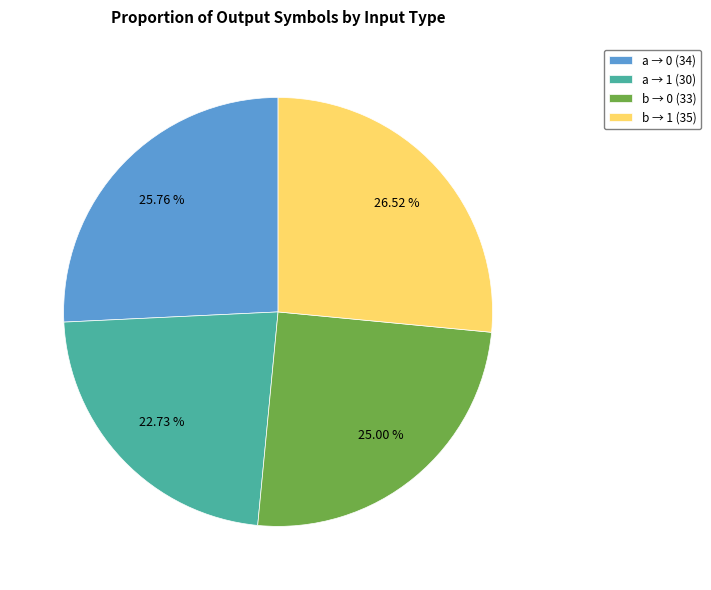

Which slice is the largest?

b → 1 (35)